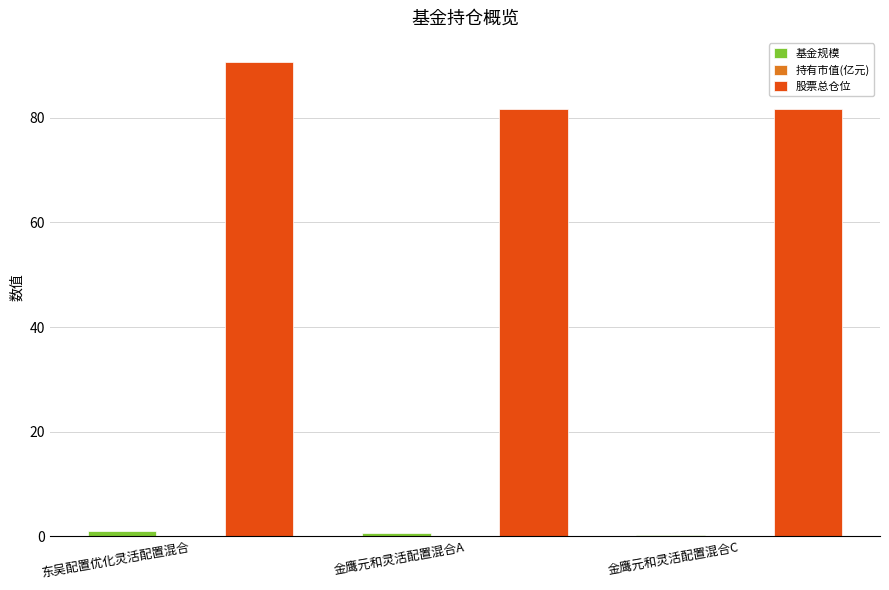

The value of 股票总仓位 at 金鹰元和灵活配置混合A is 27.3. True or false?

False